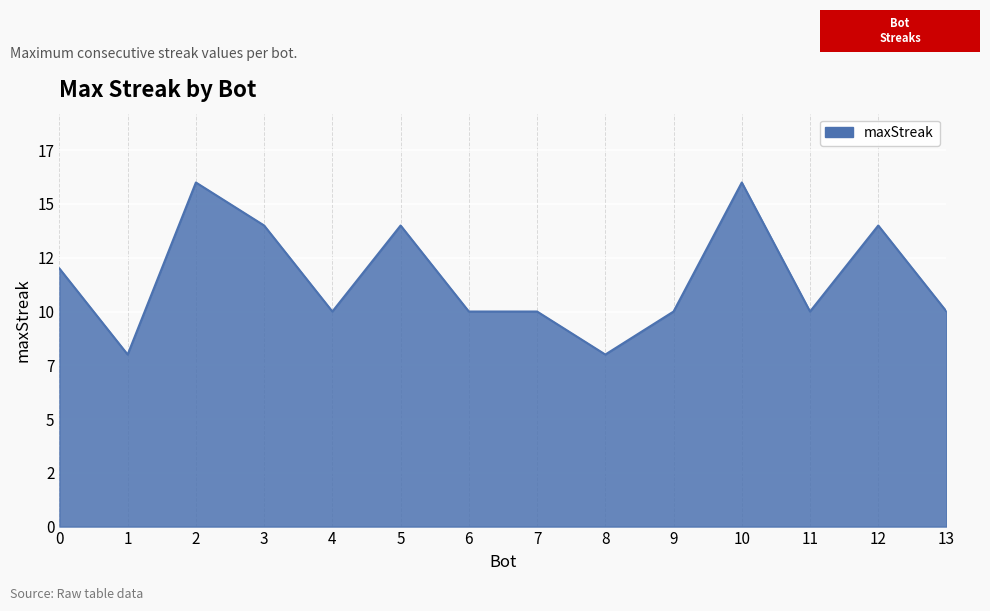

Reading left to right, extract all data points from this chart.

0=12	1=8	2=16	3=14	4=10	5=14	6=10	7=10	8=8	9=10	10=16	11=10	12=14	13=10